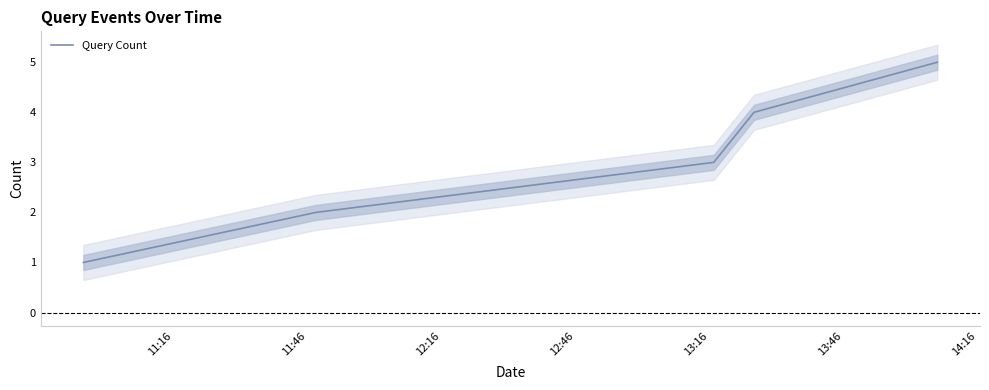

How many data points are less than 3?

2